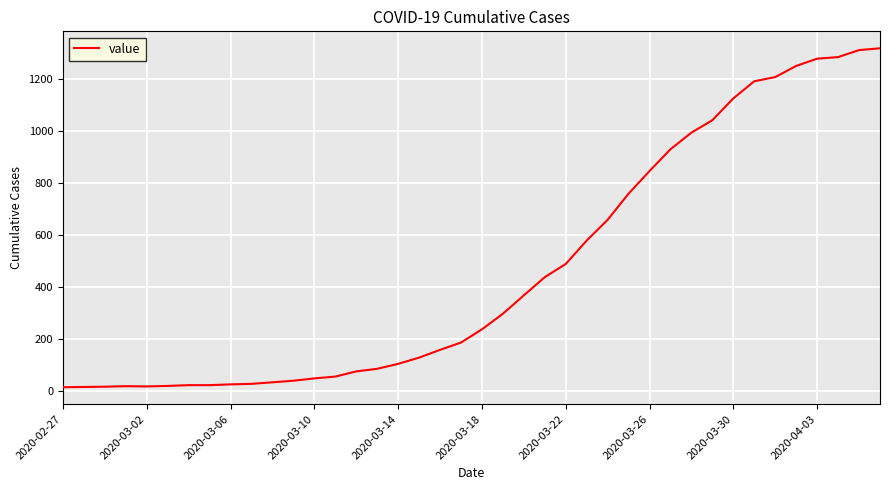

What is the maximum value shown in the chart?

1319